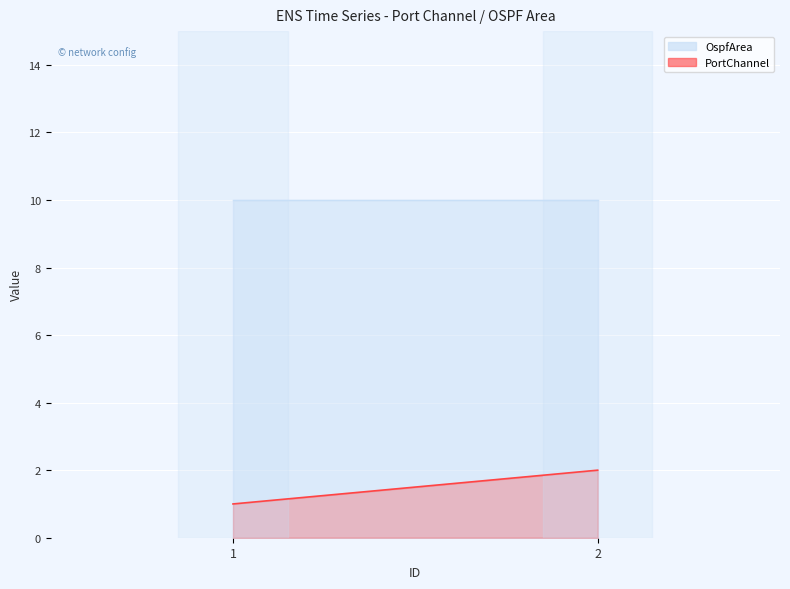

Is the value of PortChannel at 1 greater than the value of OspfArea at 1?

No